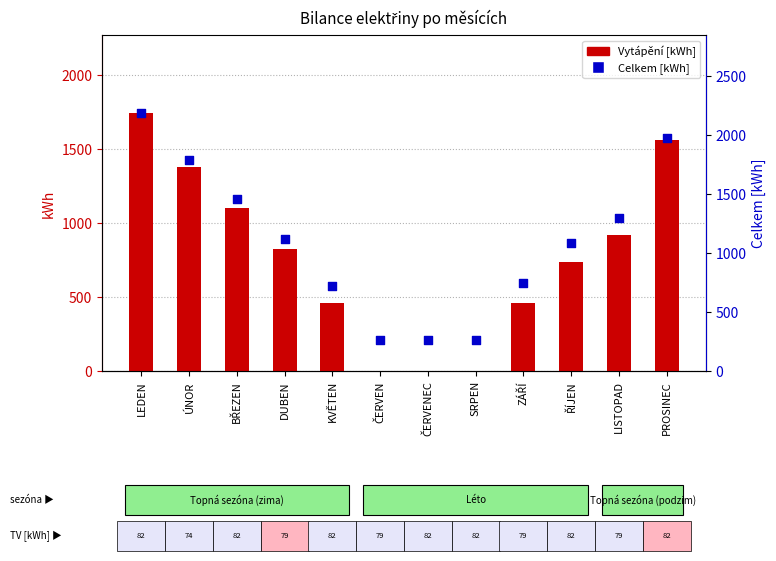

At how many categories does at least one series exceed 497?

9